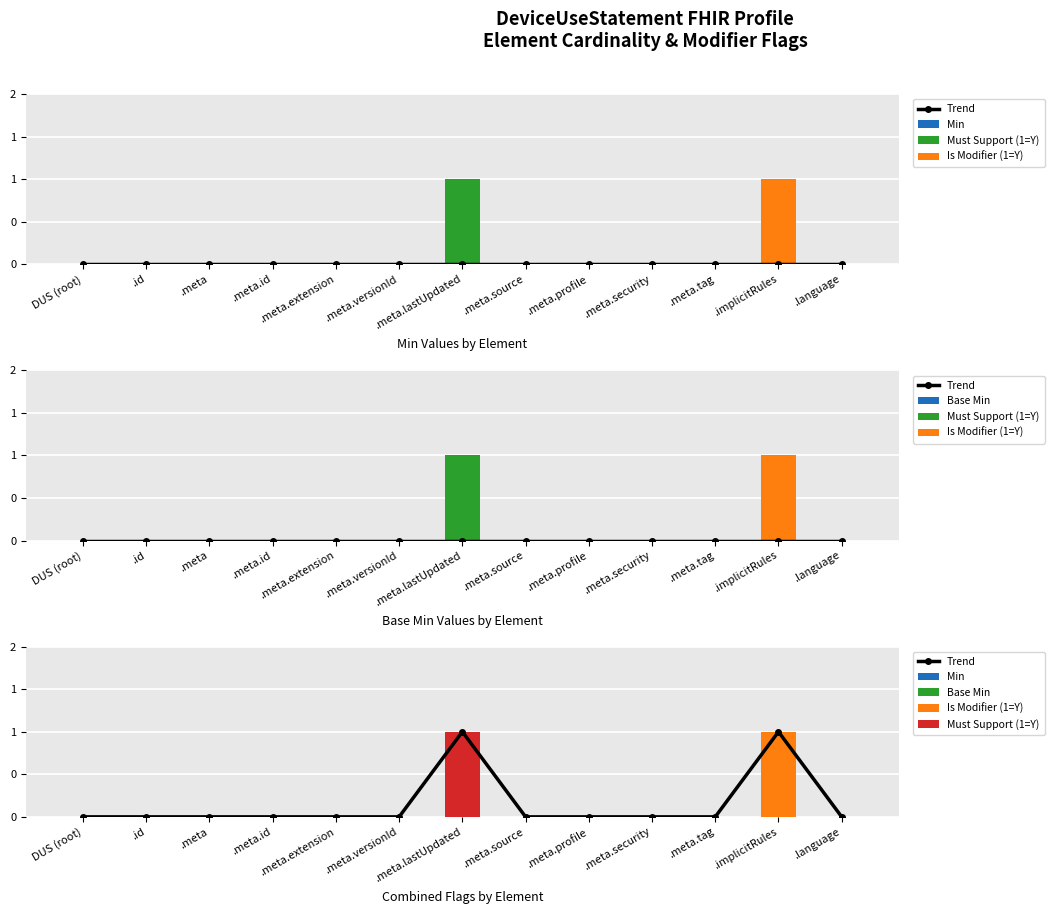

Reading left to right, transcribe all the data shown in this chart.

Trend: DUS (root)=0	.id=0	.meta=0	.meta.id=0	.meta.extension=0	.meta.versionId=0	.meta.lastUpdated=1	.meta.source=0	.meta.profile=0	.meta.security=0	.meta.tag=0	.implicitRules=1	.language=0
Min: DUS (root)=0	.id=0	.meta=0	.meta.id=0	.meta.extension=0	.meta.versionId=0	.meta.lastUpdated=0	.meta.source=0	.meta.profile=0	.meta.security=0	.meta.tag=0	.implicitRules=0	.language=0
Must Support (1=Y): DUS (root)=0	.id=0	.meta=0	.meta.id=0	.meta.extension=0	.meta.versionId=0	.meta.lastUpdated=1	.meta.source=0	.meta.profile=0	.meta.security=0	.meta.tag=0	.implicitRules=0	.language=0
Is Modifier (1=Y): DUS (root)=0	.id=0	.meta=0	.meta.id=0	.meta.extension=0	.meta.versionId=0	.meta.lastUpdated=0	.meta.source=0	.meta.profile=0	.meta.security=0	.meta.tag=0	.implicitRules=1	.language=0
Base Min: DUS (root)=0	.id=0	.meta=0	.meta.id=0	.meta.extension=0	.meta.versionId=0	.meta.lastUpdated=0	.meta.source=0	.meta.profile=0	.meta.security=0	.meta.tag=0	.implicitRules=0	.language=0